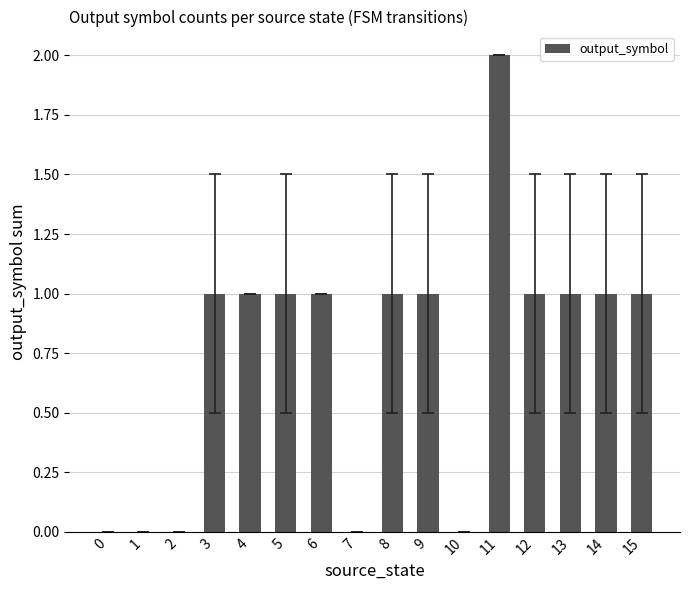

True or false: the data shows 1 at 3.

True